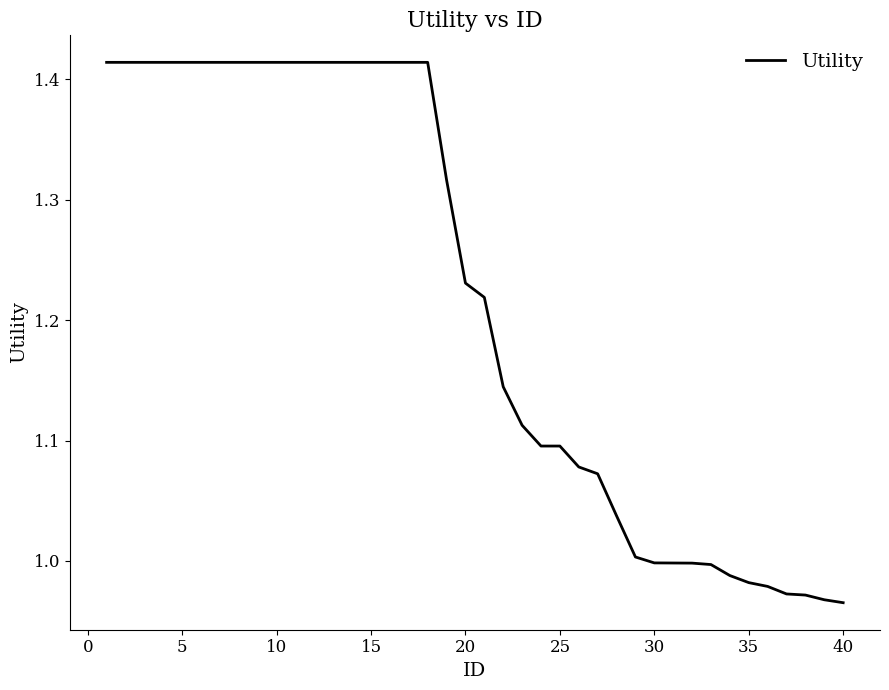

What is the average value?

1.2